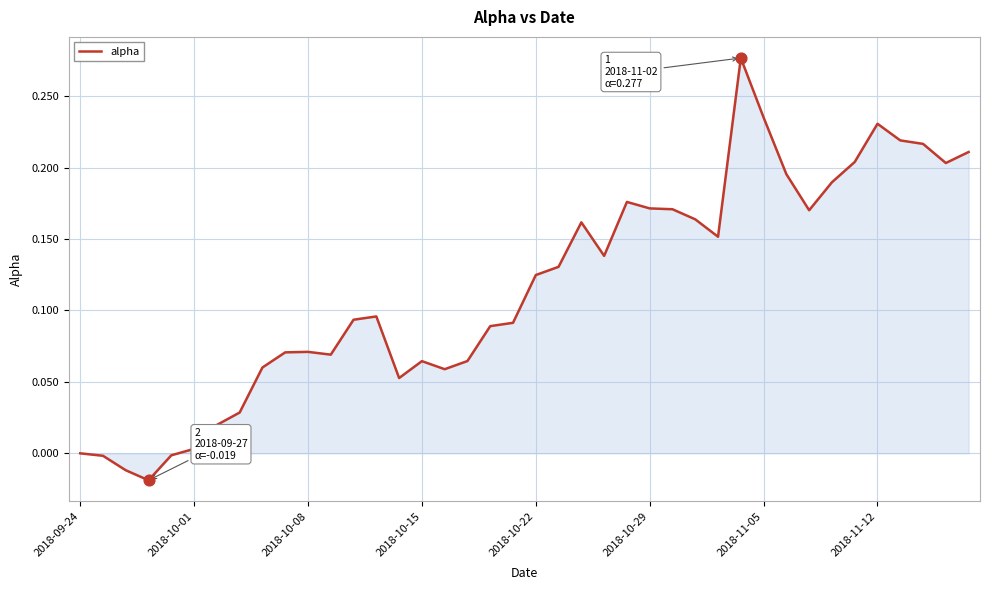

How many lines are shown in the chart?

1